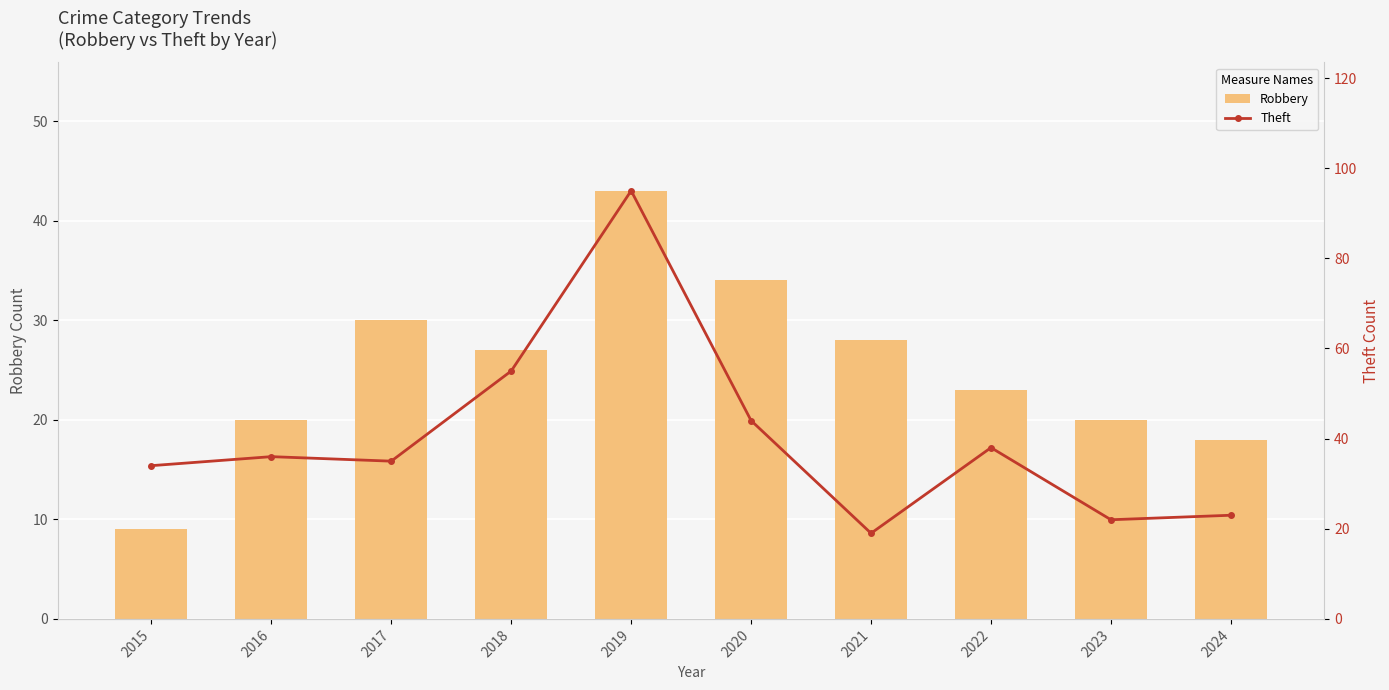

Are the bars grouped side by side (vs. stacked)?

Yes